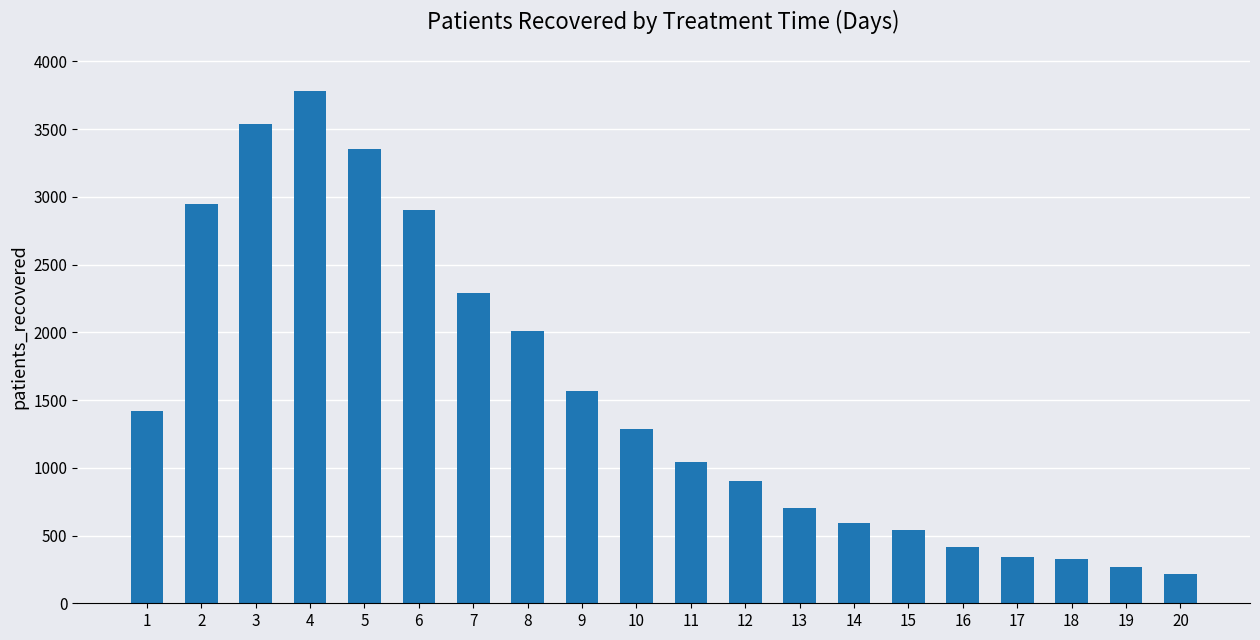

Are the bars grouped side by side (vs. stacked)?

No